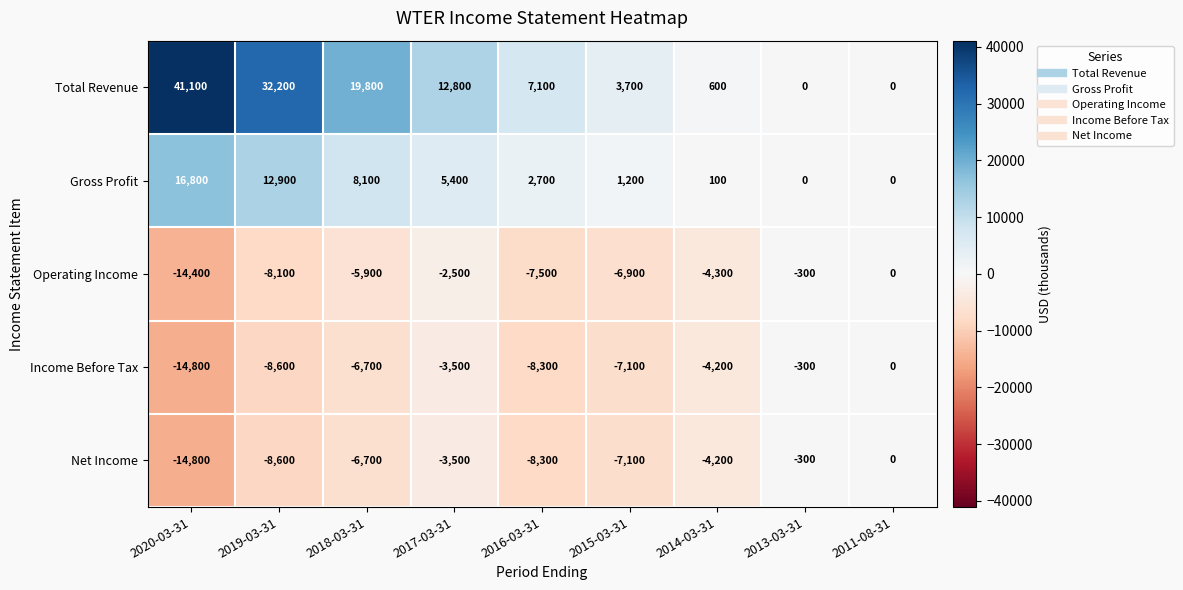

What is the total value across all series at 2016-03-31?

-14300